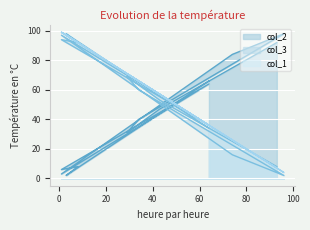

At which label does col_3 reach its minimum?

96